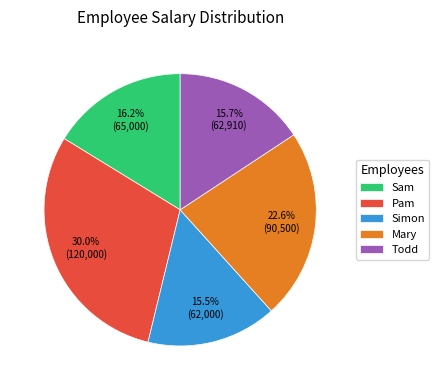

To the nearest percent, what is the combined percentage of Pam and Sam?

46%